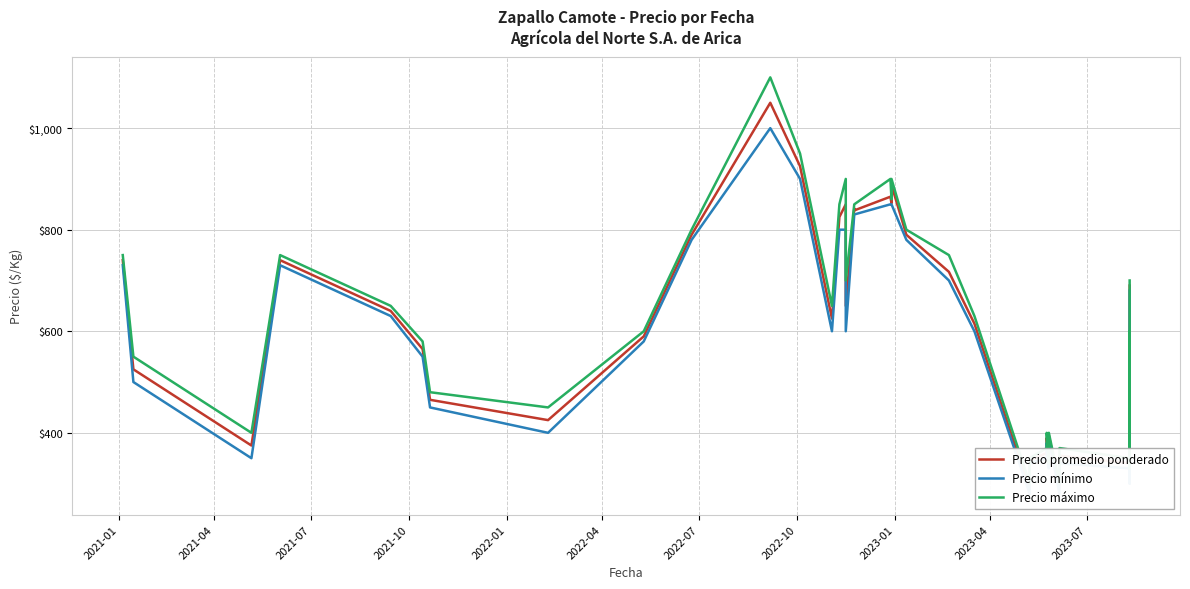

Does the chart display data point markers on the line(s)?

No